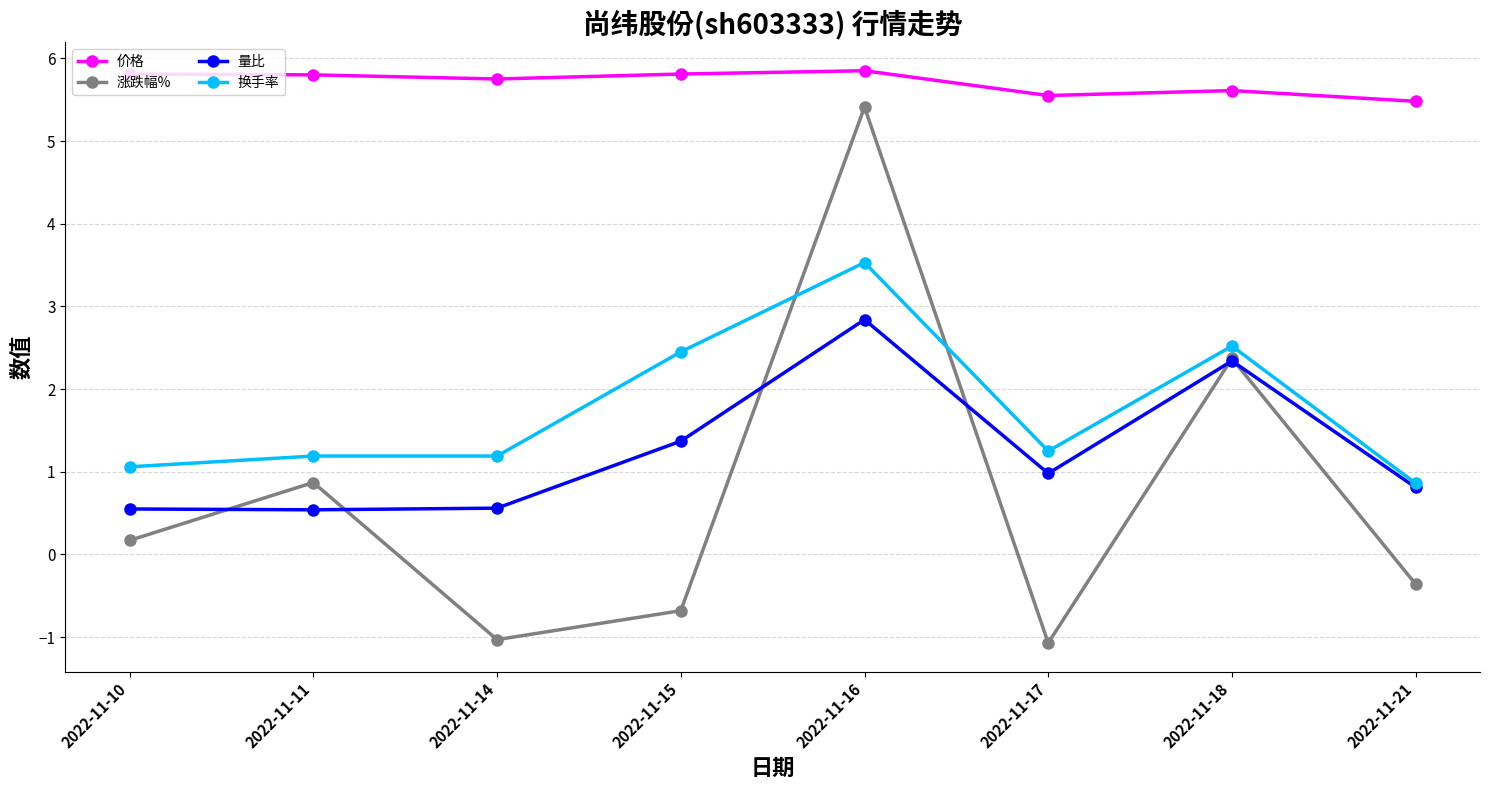

Which series has the largest range (max minus min)?

涨跌幅%